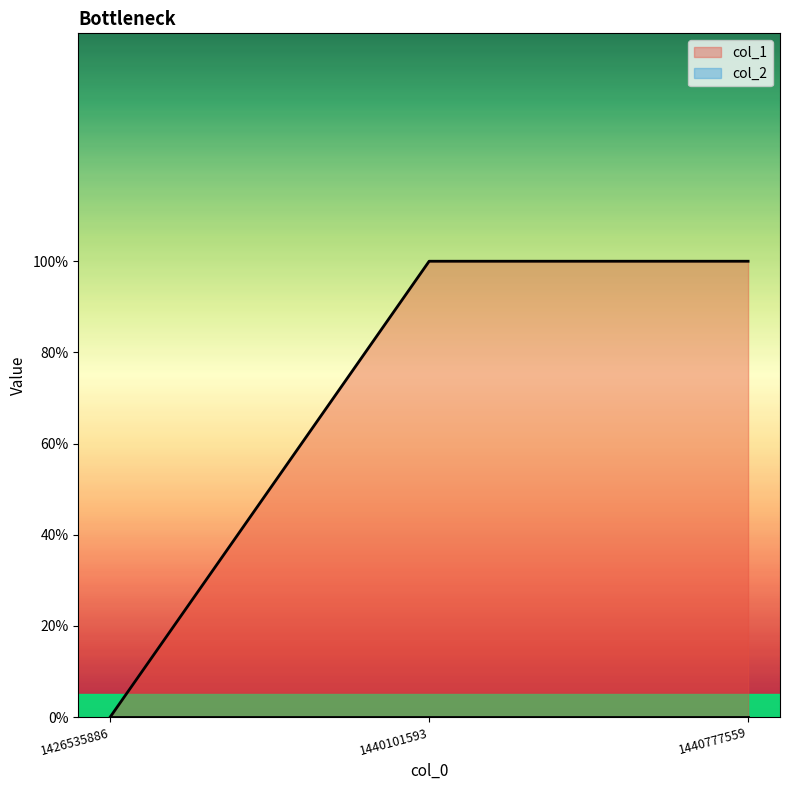

What is the change in value from 1426535886 to 1440101593?

+1